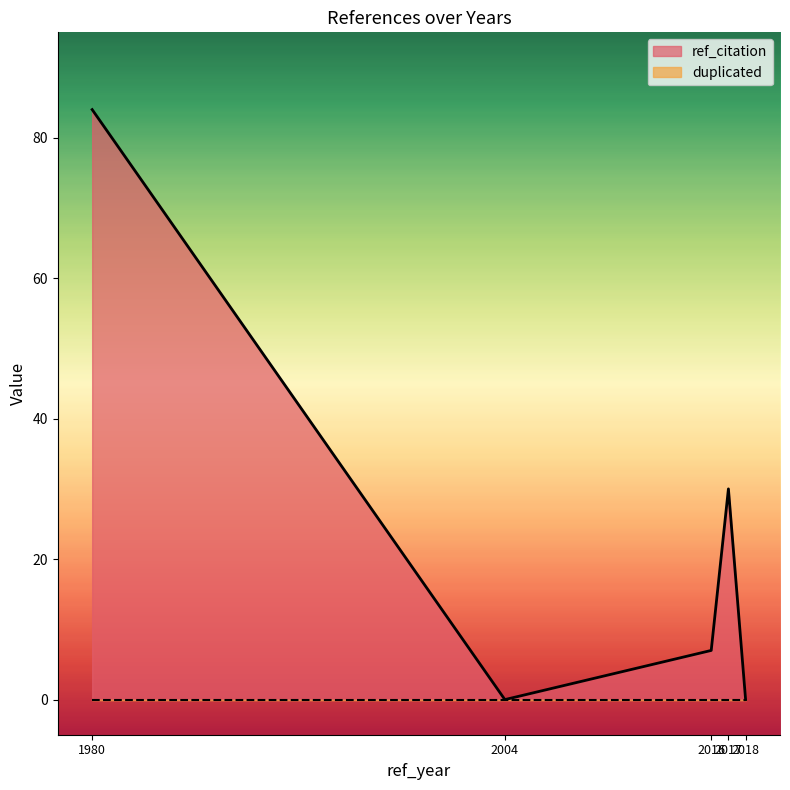

What is the difference between the highest and lowest values at 2017?

30